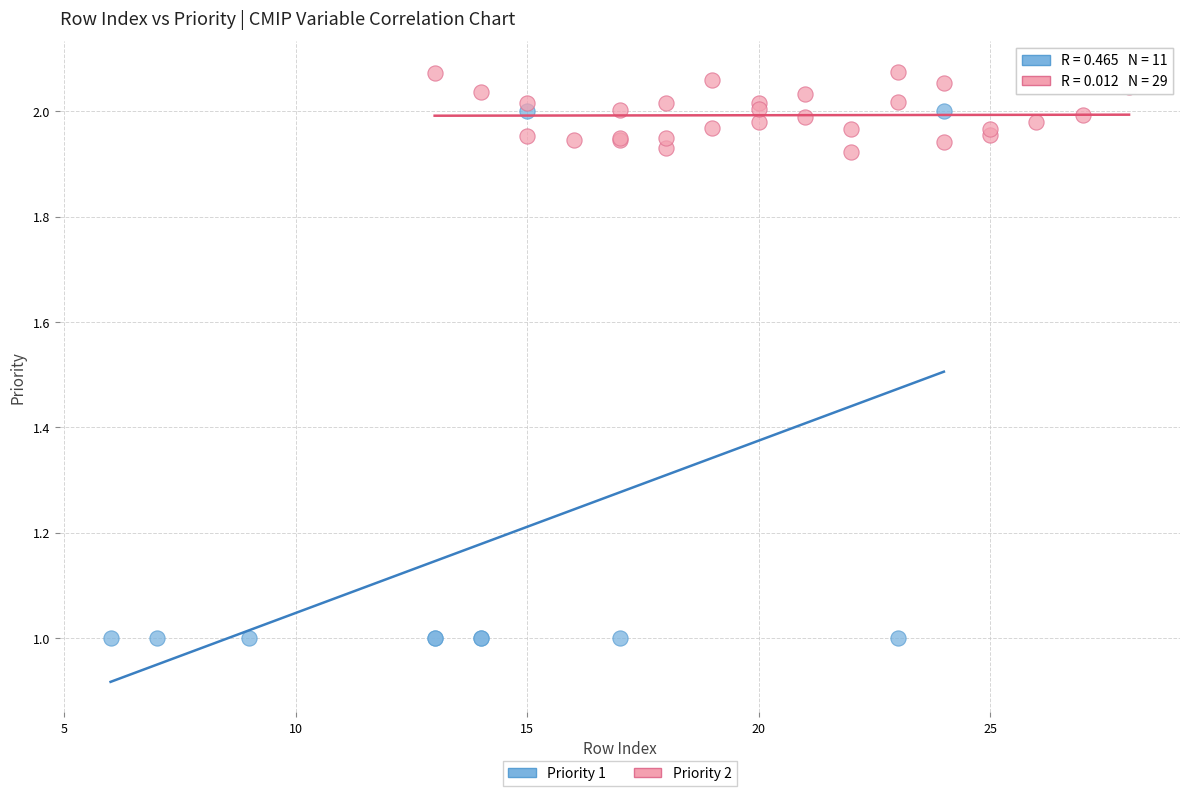

Which series has the widest spread of Y values?

Priority 1